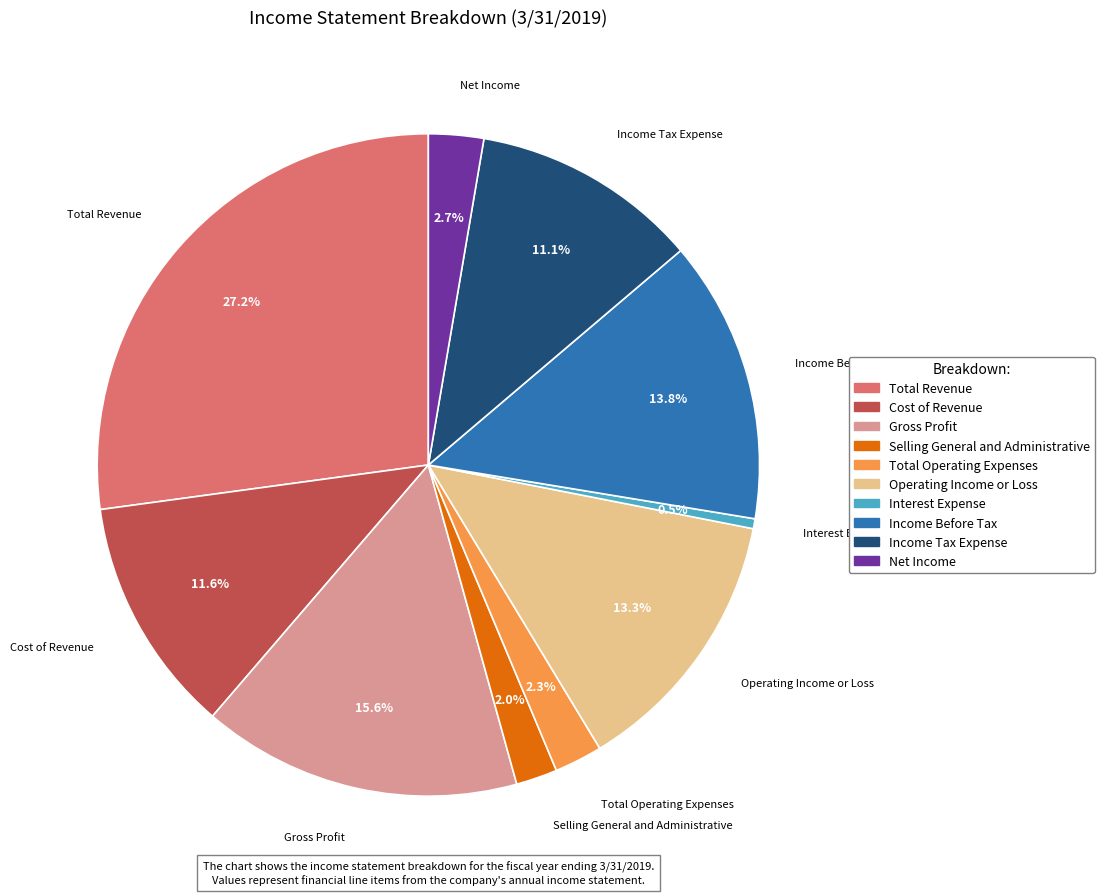

How many slices are in this pie chart?

10